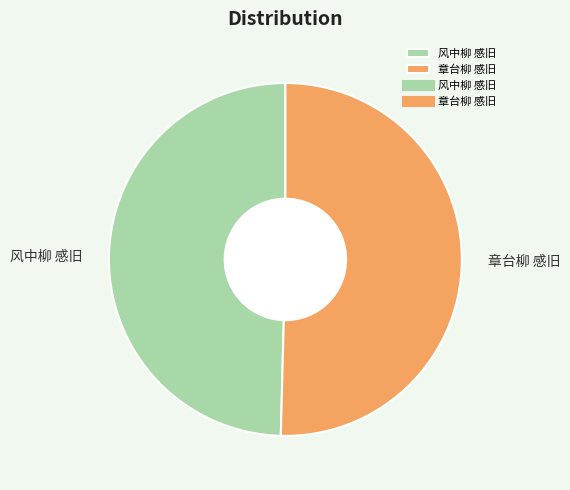

Count the number of slices in the pie.

2